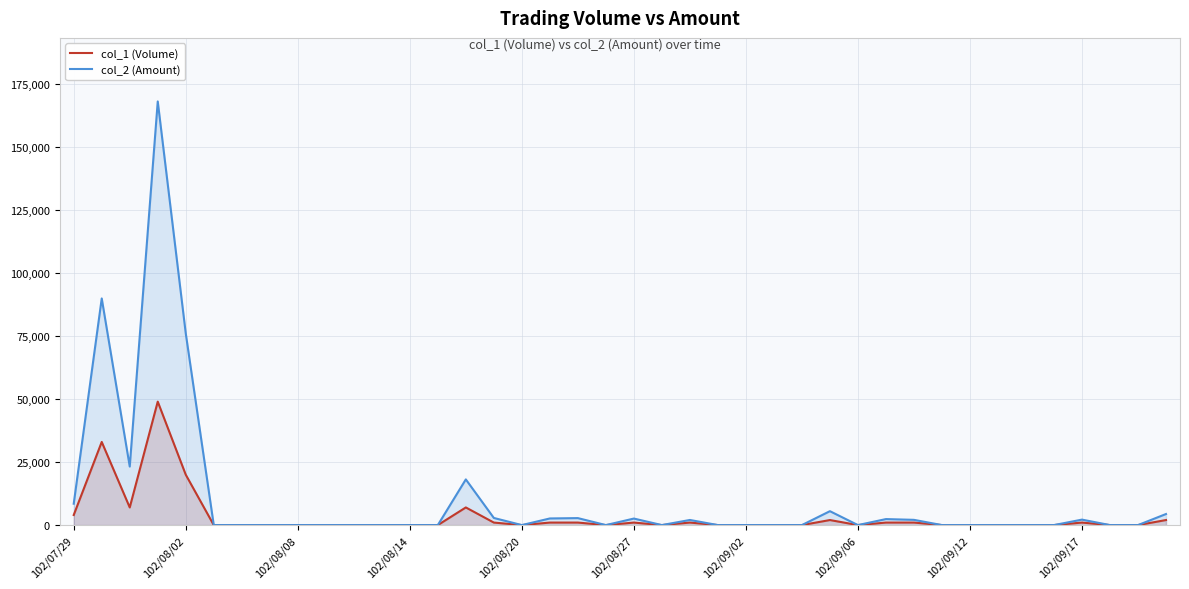

Between 13 and 23, which is larger?

13